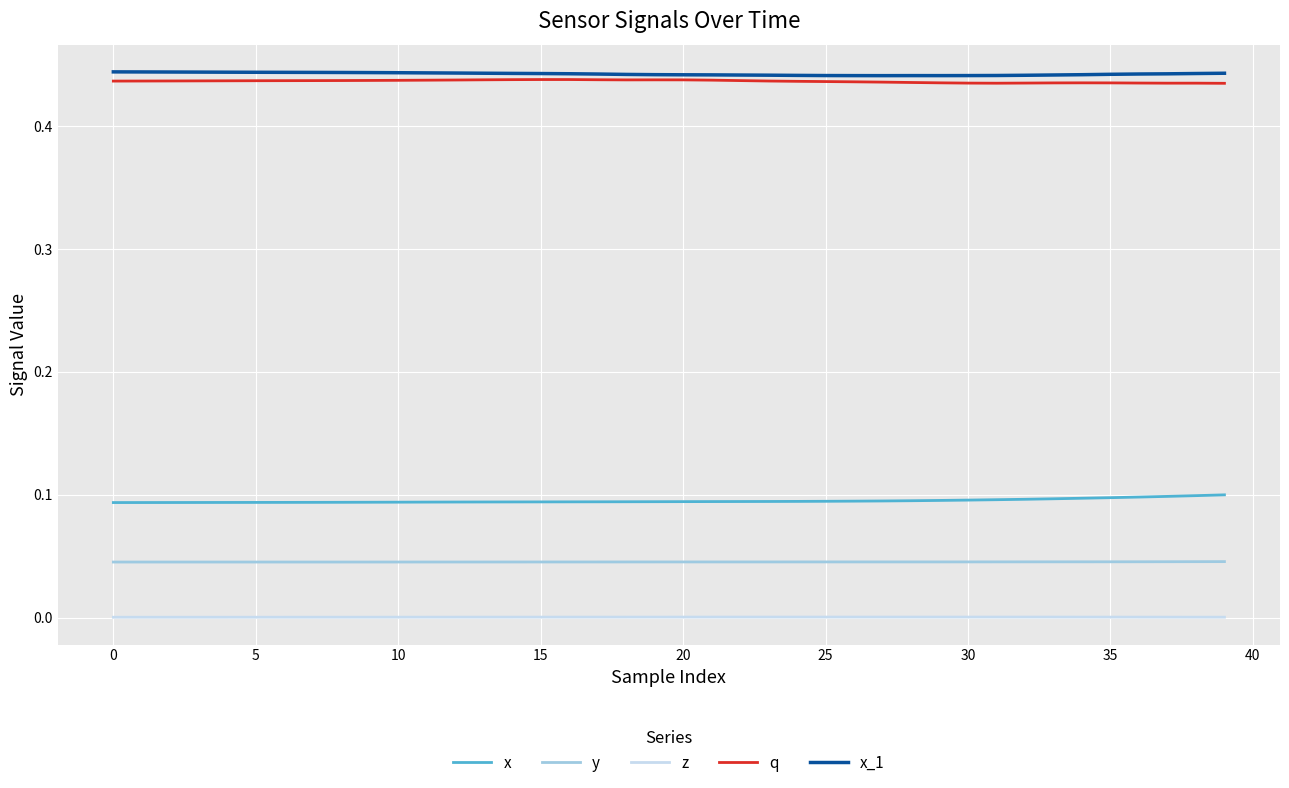

True or false: z and x cross at least once.

False